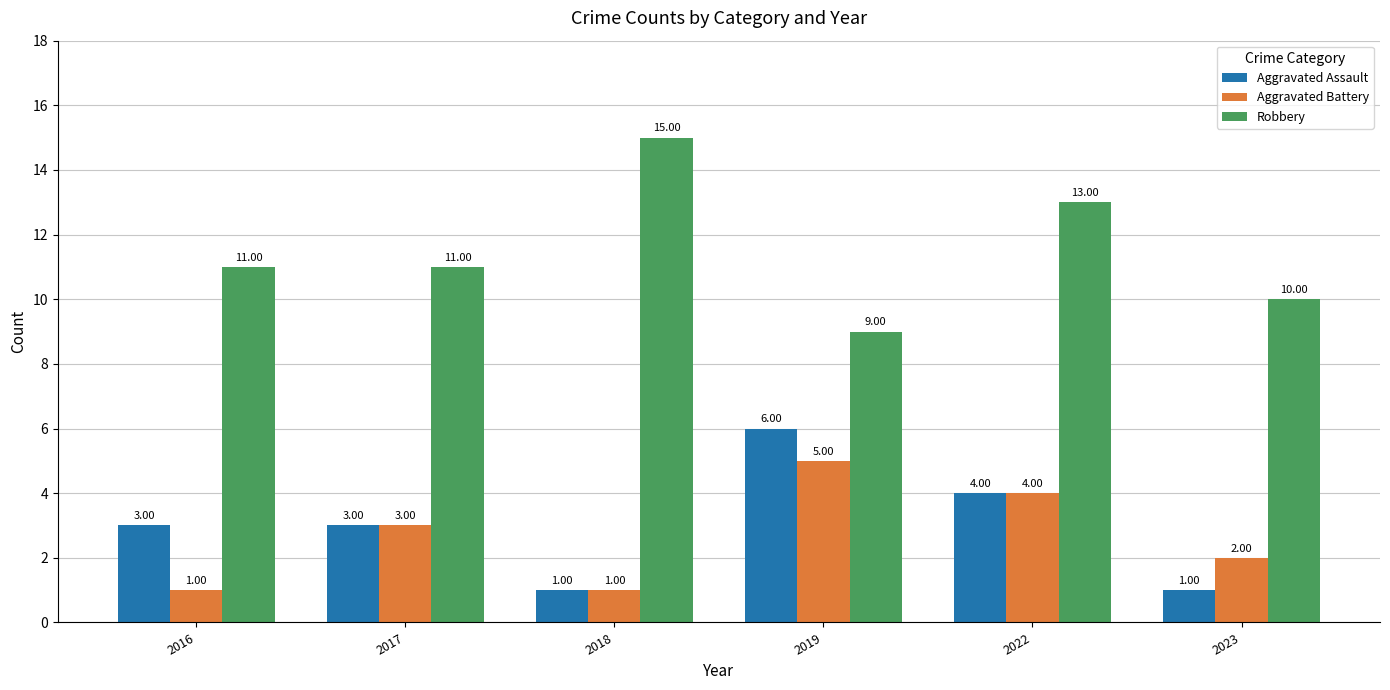

Are the bars horizontal?

No